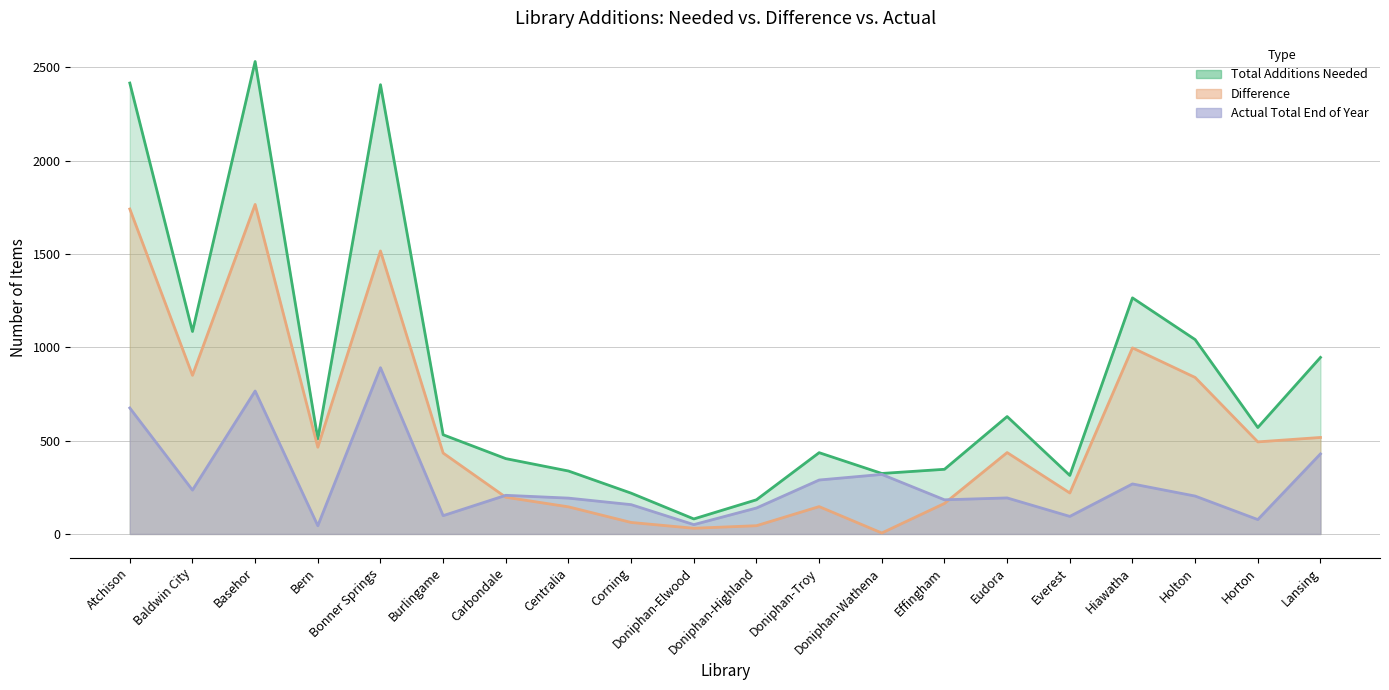

What is the label of the 14th point from the left?

Effingham